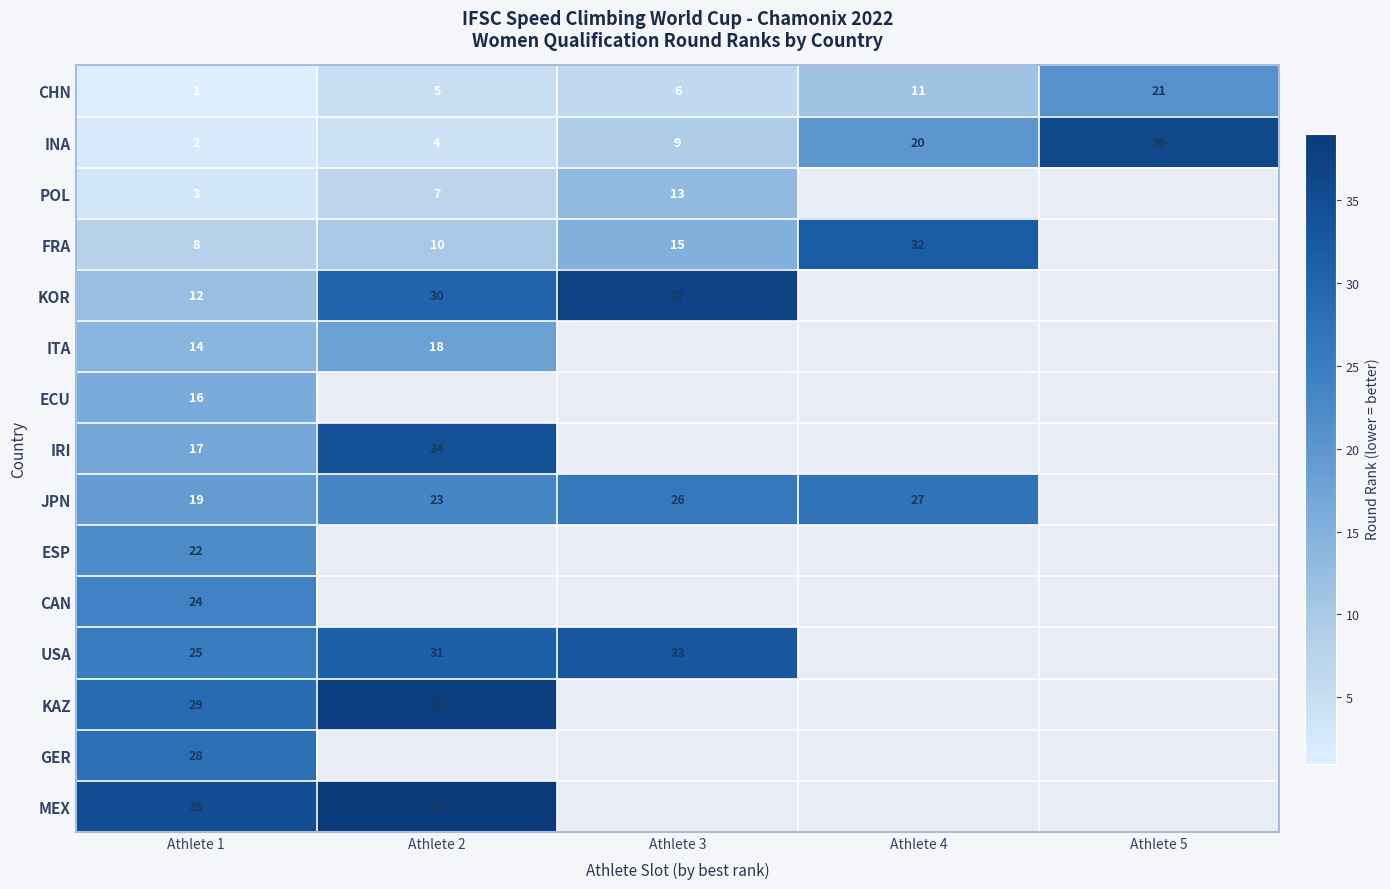

The CAN series shows 24 at Athlete 1. True or false?

True